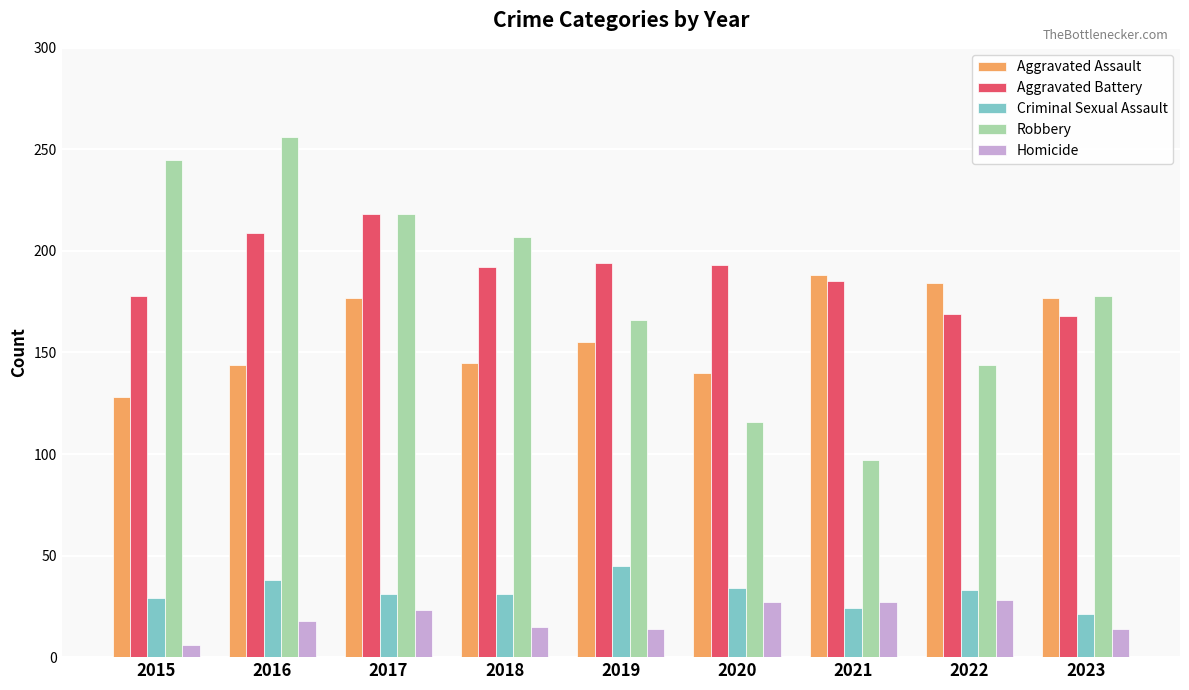

How many data points in Homicide are less than 18?

4